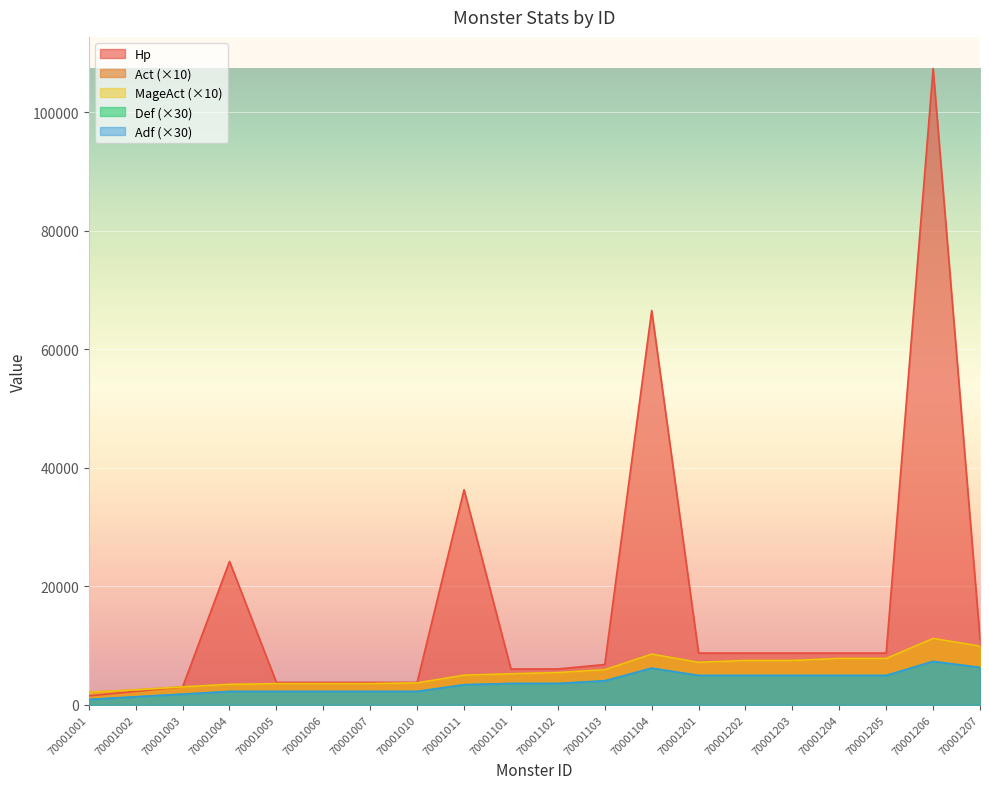

Does the chart display data point markers on the line(s)?

No